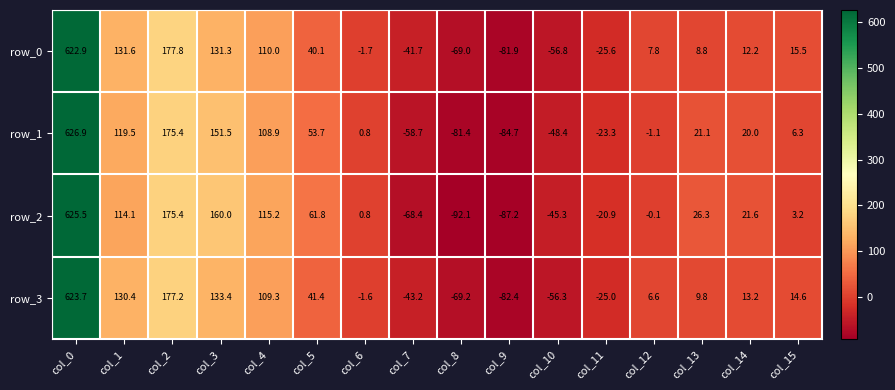

How many values in the row_3 series exceed 13?

8